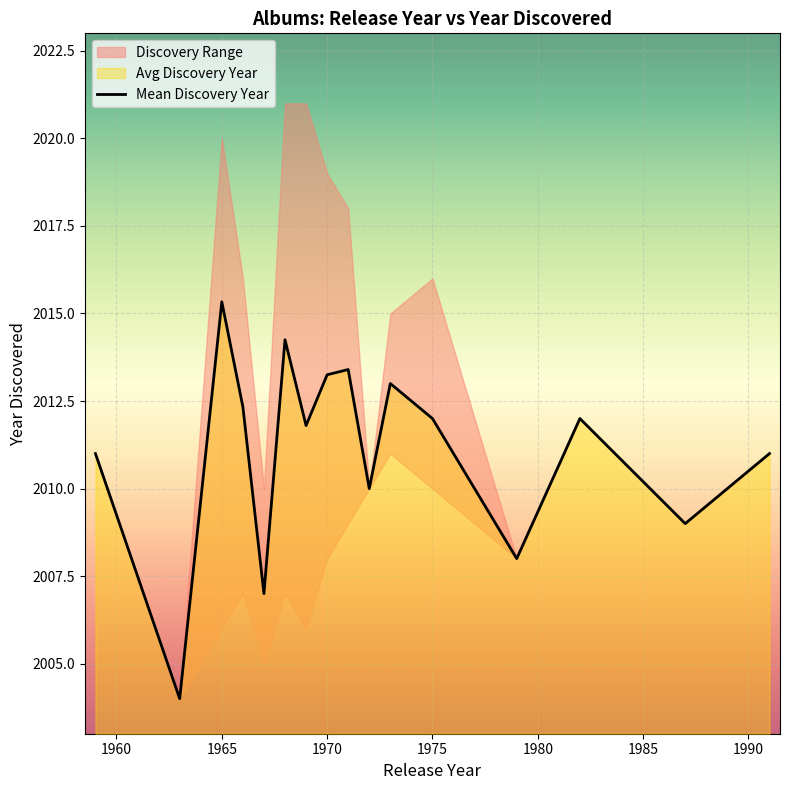

What is the difference between the maximum and minimum values?

11.3